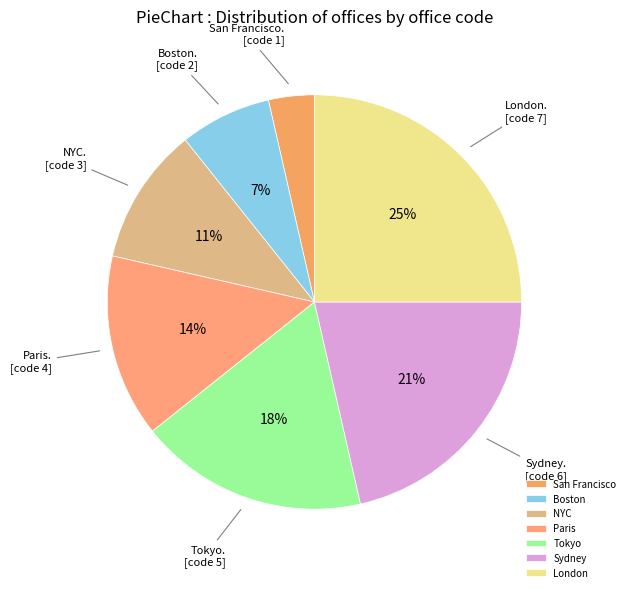

How many slices are in this pie chart?

7